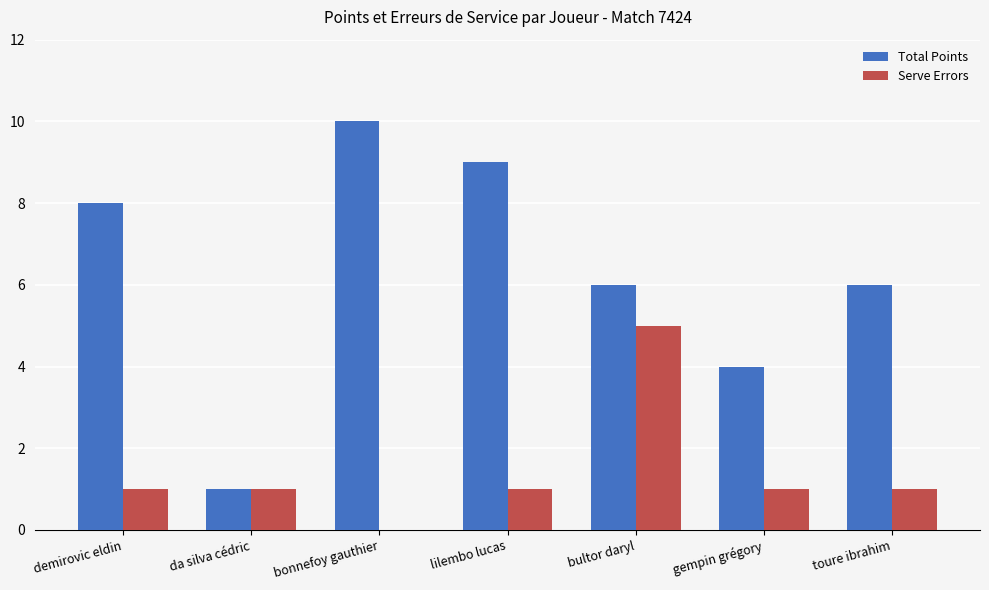

Which category has the highest value across all series?

bonnefoy gauthier